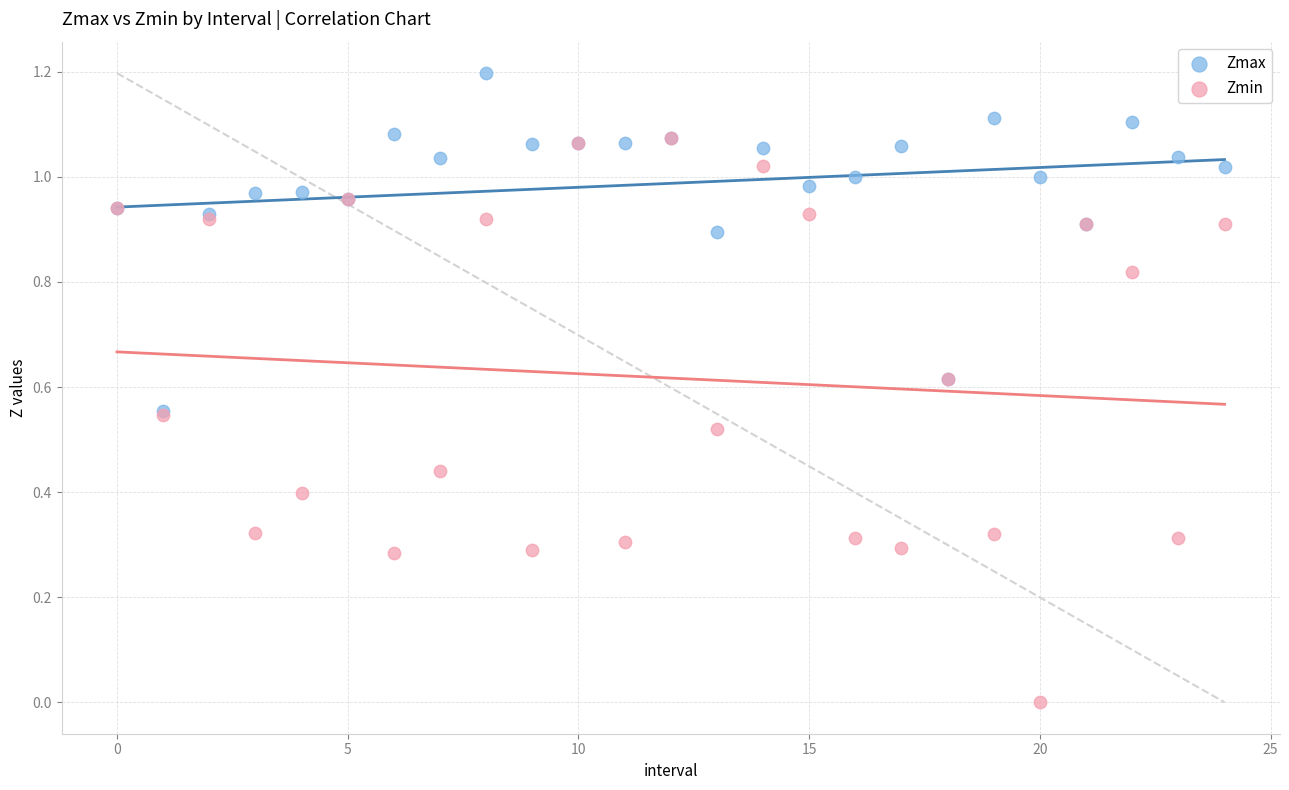

What are all the series names shown in the legend?

Zmax, Zmin